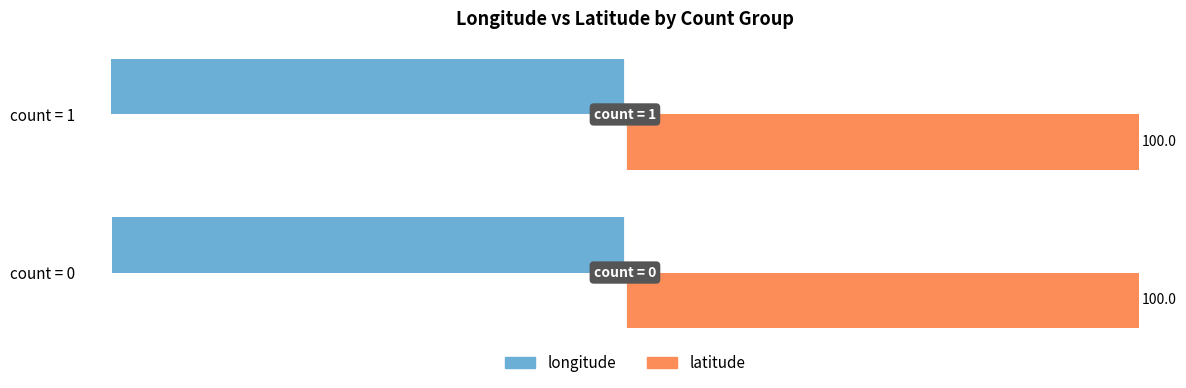

At which category does the chart reach its minimum across all series?

count = 1